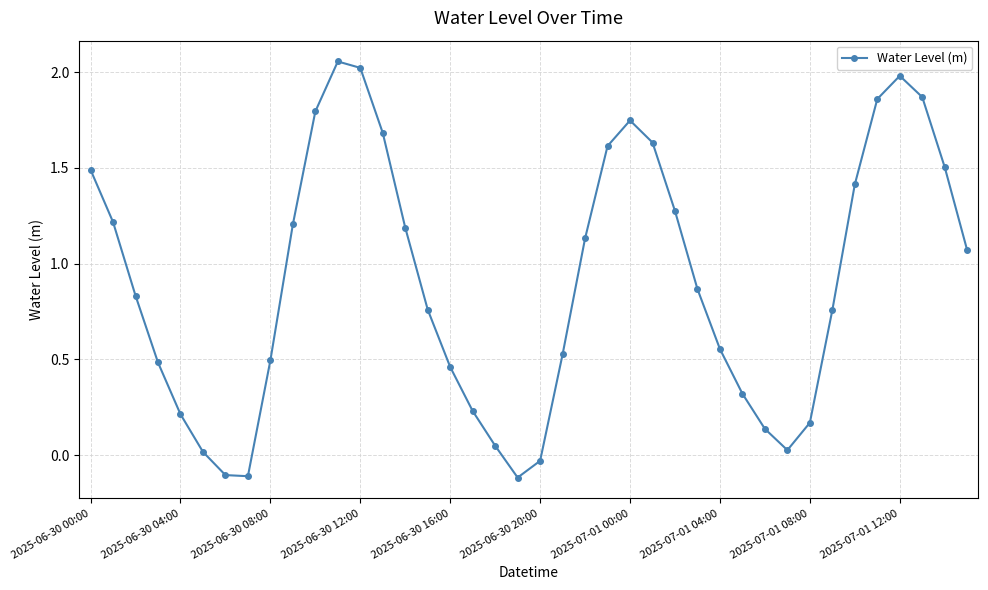

What is the difference between the maximum and second lowest values?

2.2